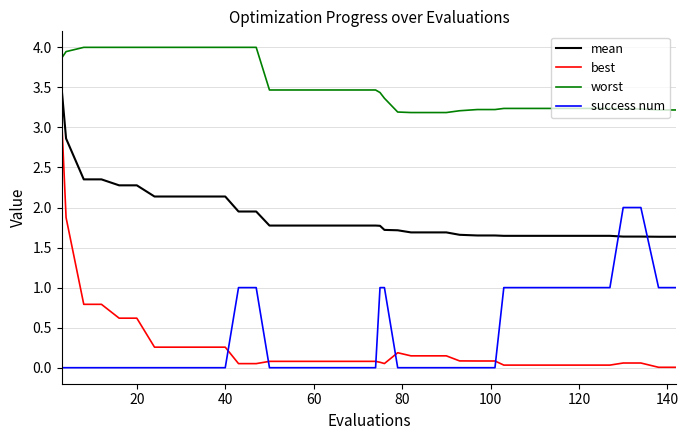

What is the greatest value displayed?

4.0